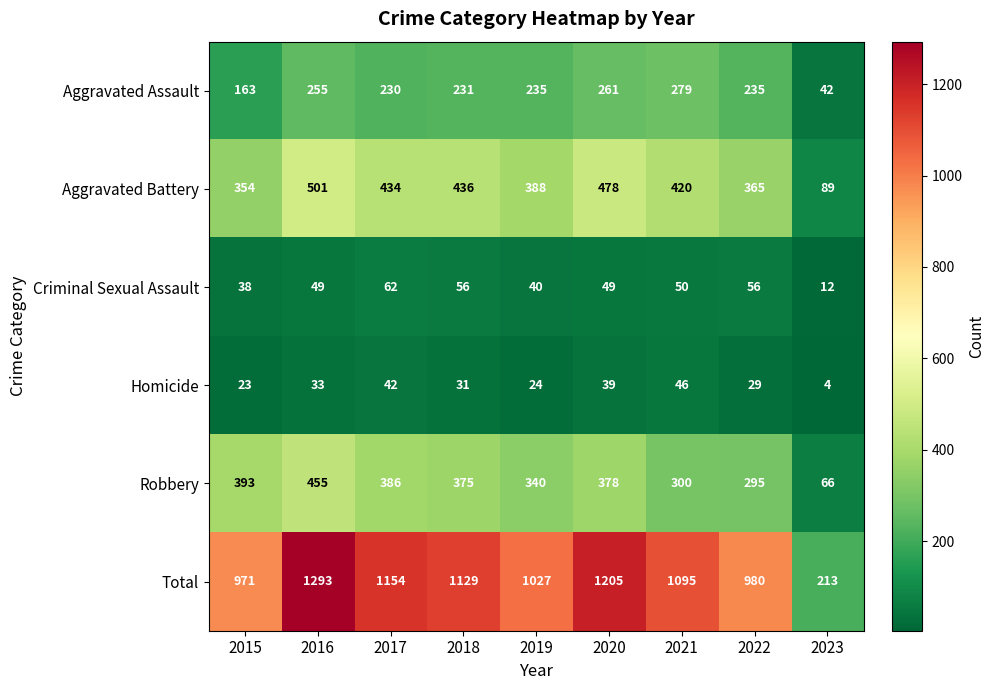

What is the difference between the highest and lowest values at 2016?

1260